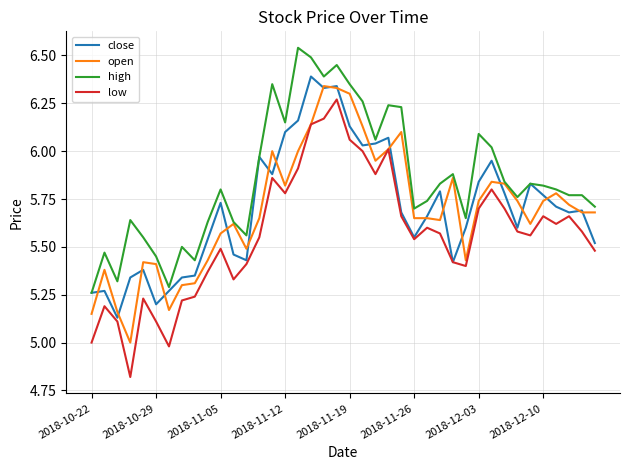

How many series are shown in this chart?

4